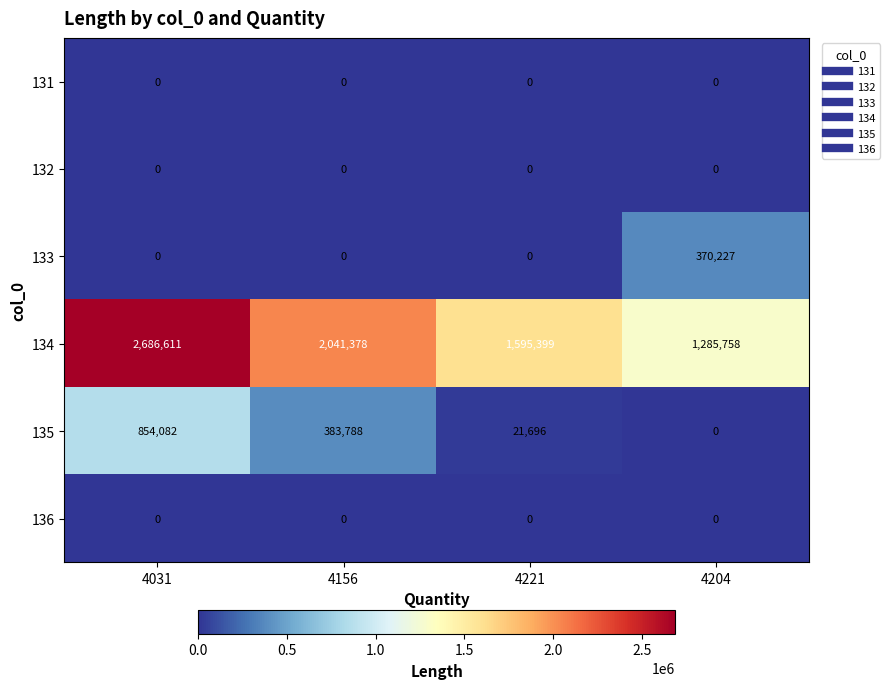

The 133 series shows 0 at 4031. True or false?

True